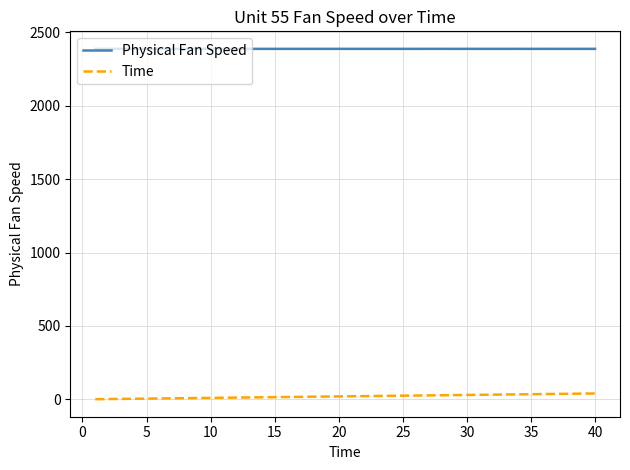

What are all the series names shown in the legend?

Physical Fan Speed, Time